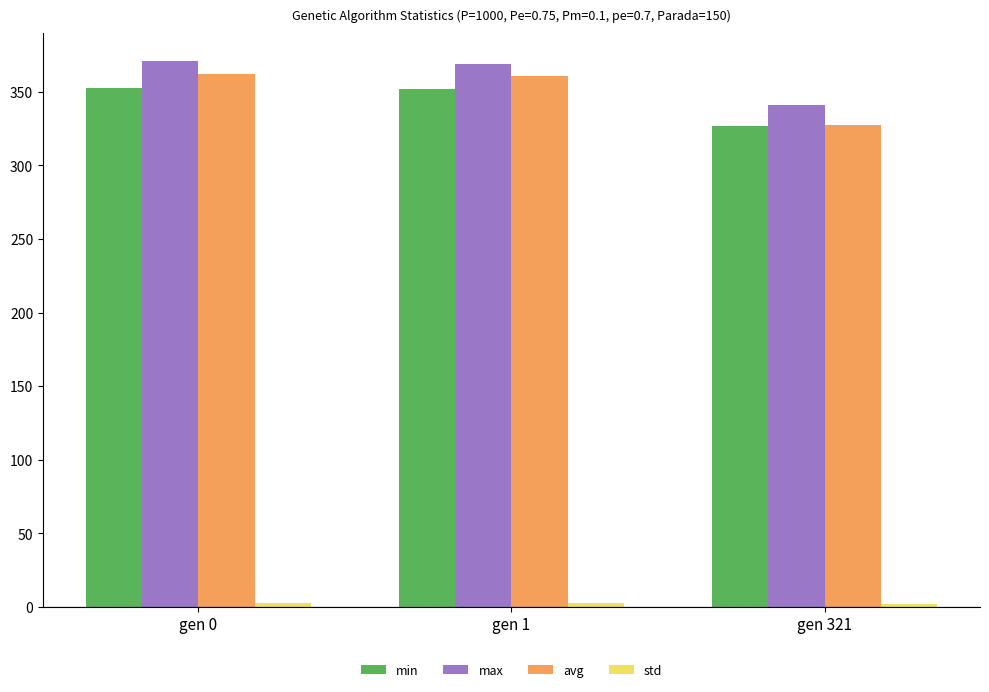

Which series has the largest range (max minus min)?

avg